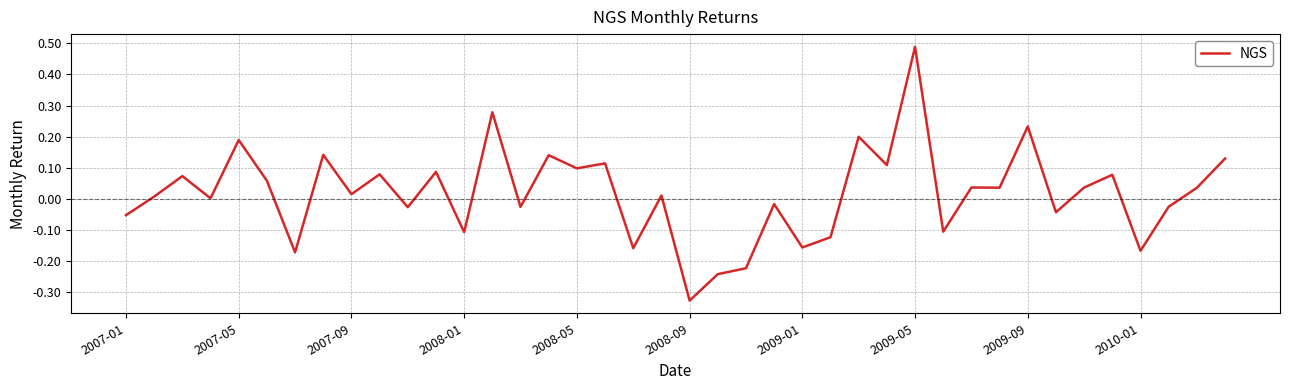

What is the difference between the maximum and minimum values?

0.8